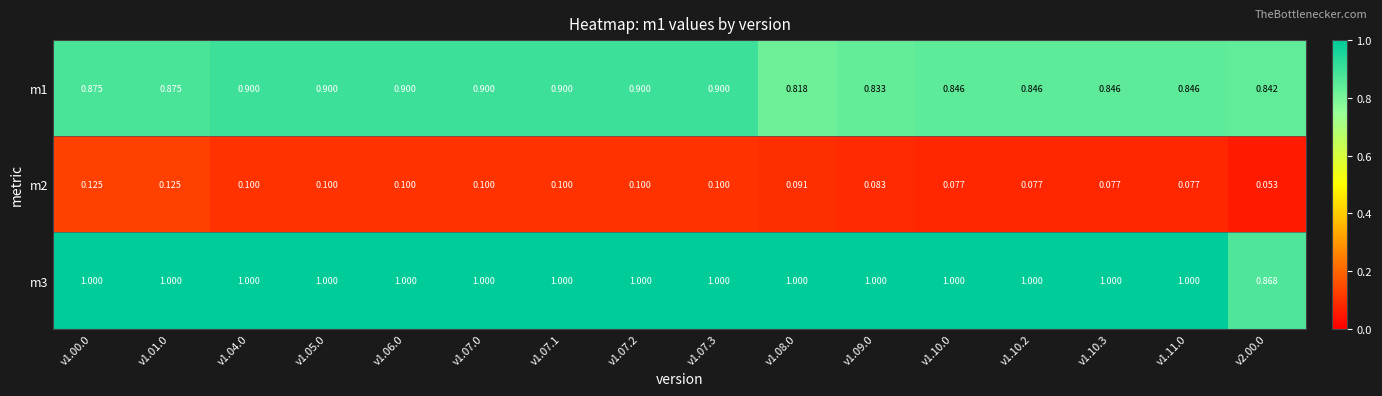

Is the value of m2 at v1.11.0 greater than the value of m3 at v1.10.0?

No